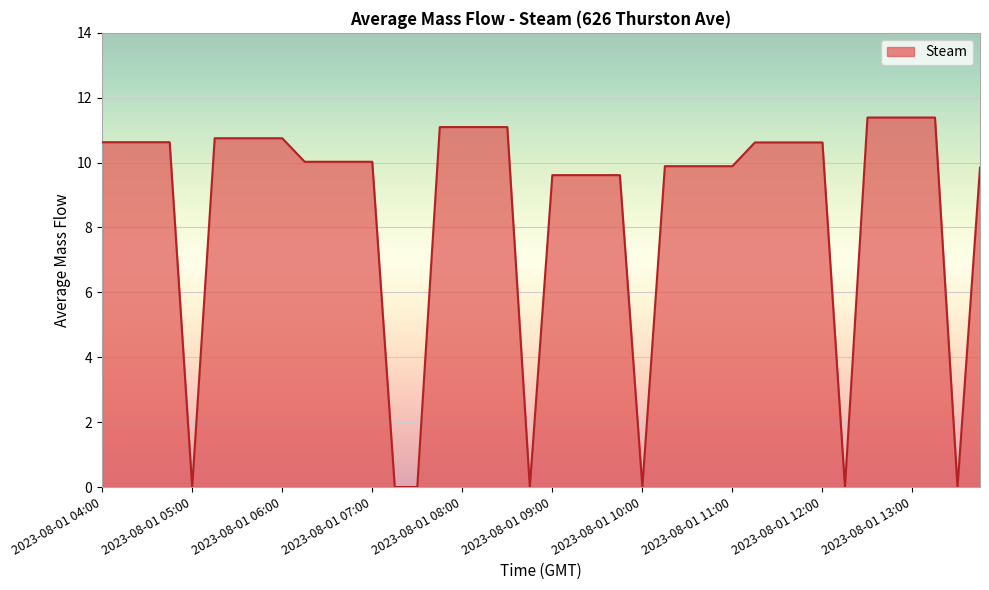

What is the difference between the maximum and minimum values?

11.4